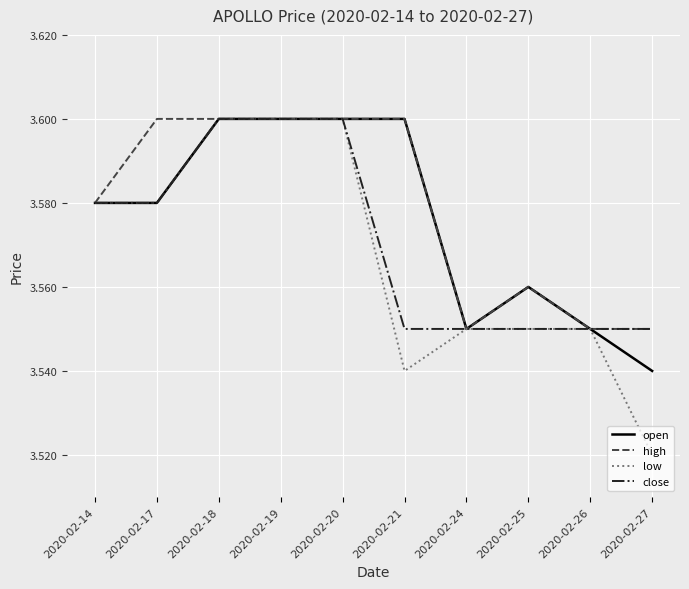

Is it true that high equals 5.2 at 2020-02-21?

False